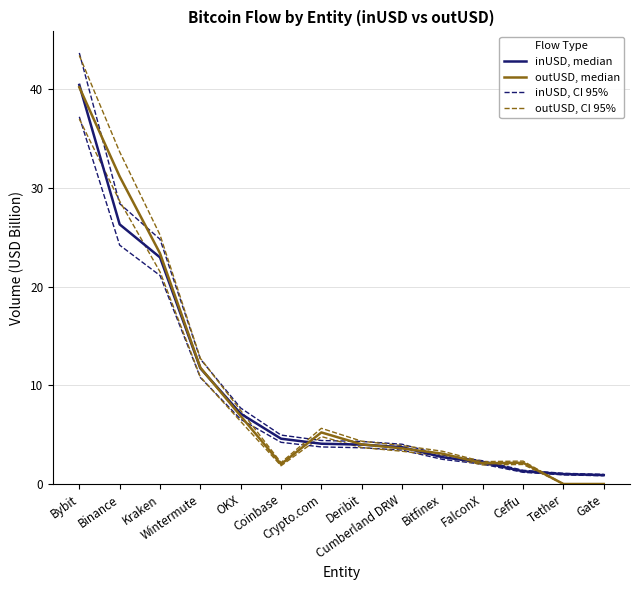

How many lines are shown in the chart?

4